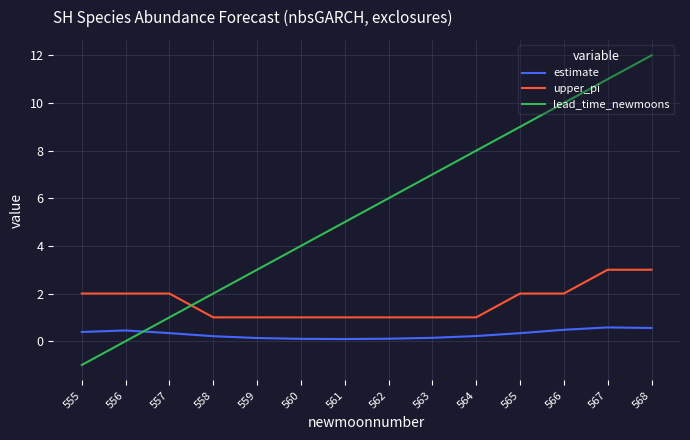

True or false: estimate and upper_pi cross at least once.

False